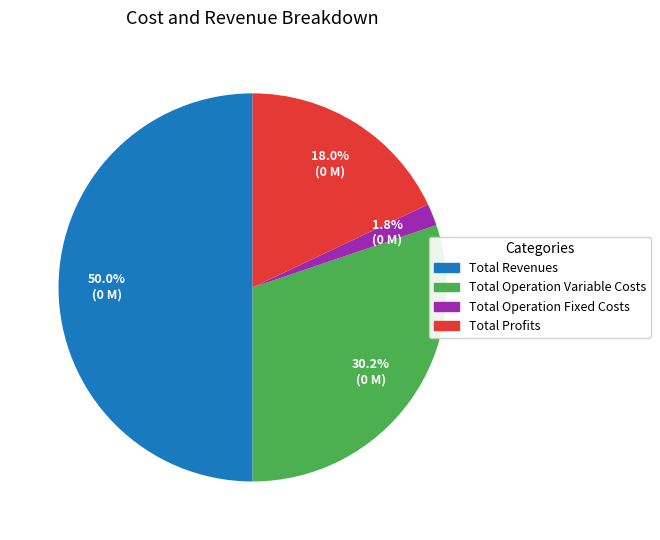

How many segments does this pie chart have?

4